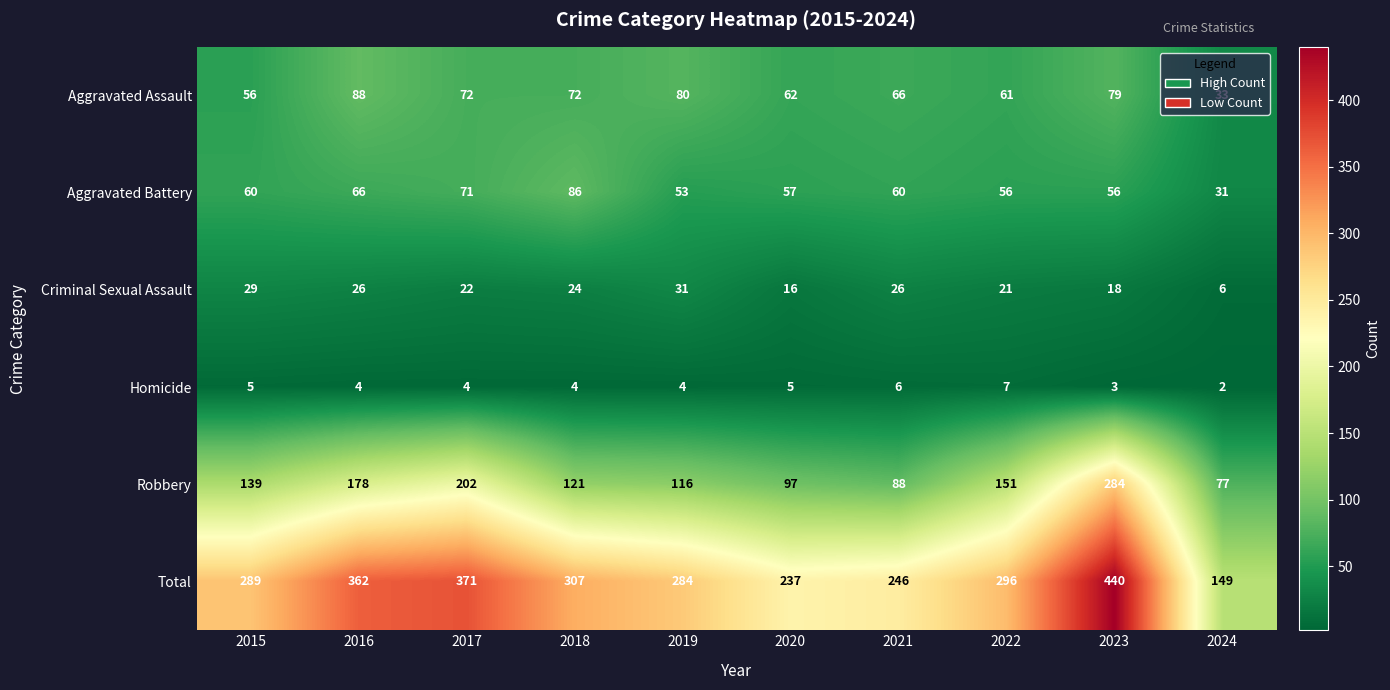

What is the difference between the Aggravated Assault values at 2019 and 2017?

8